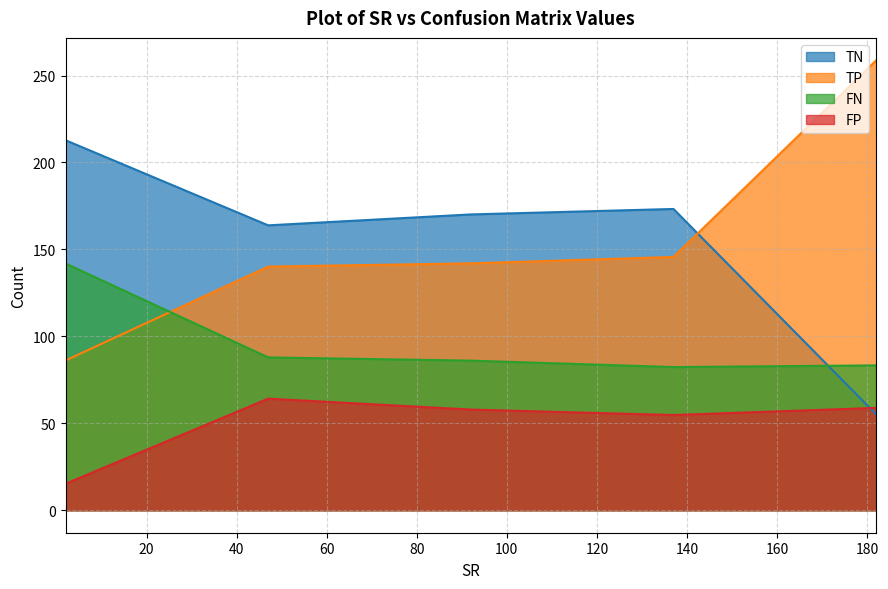

Rank the series by their maximum value, from lowest to highest.

FP, FN, TN, TP